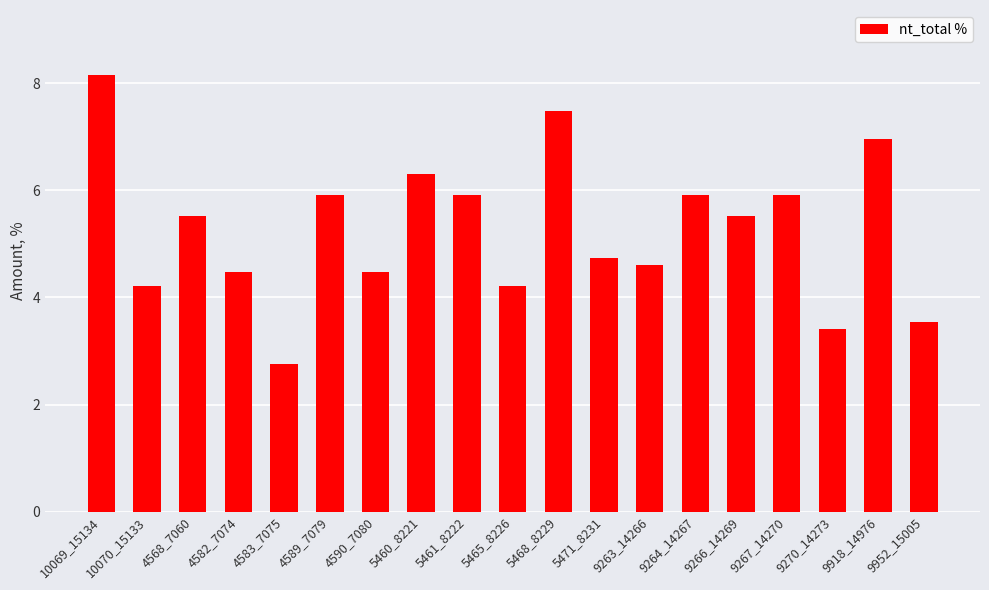

Does the chart contain any negative values?

No